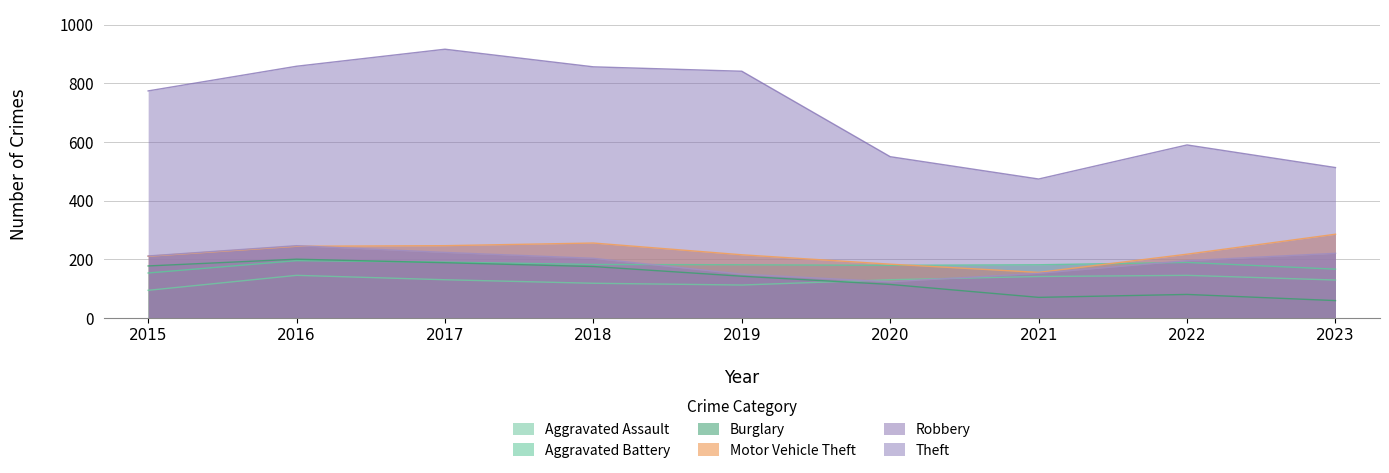

True or false: Burglary and Theft intersect in this chart.

False